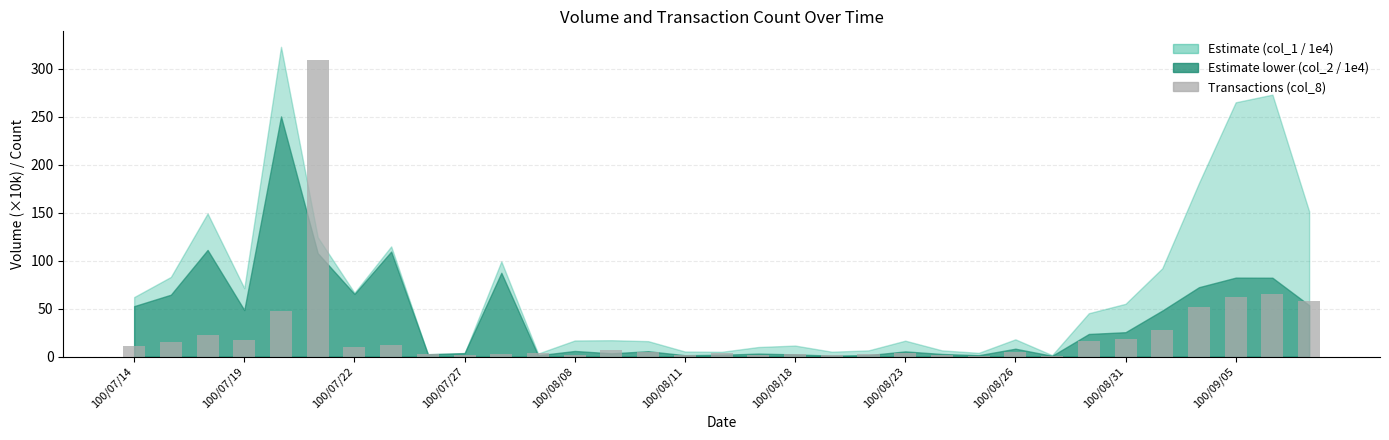

What is the sum of all values?

798